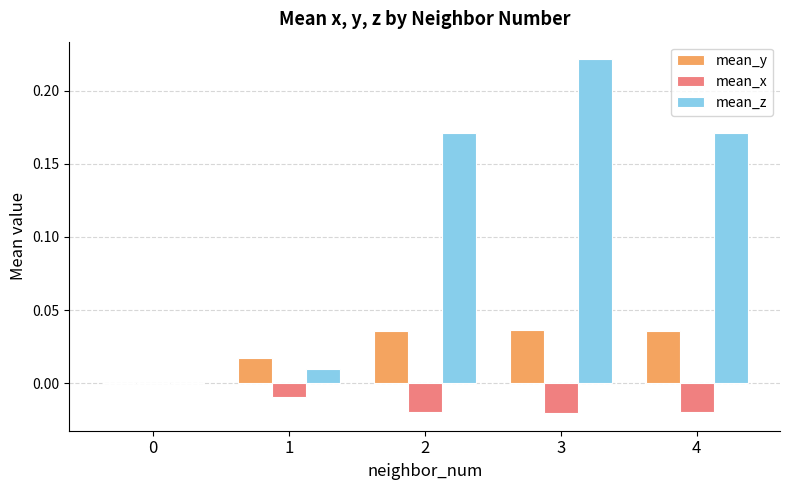

How many groups of bars are there?

5